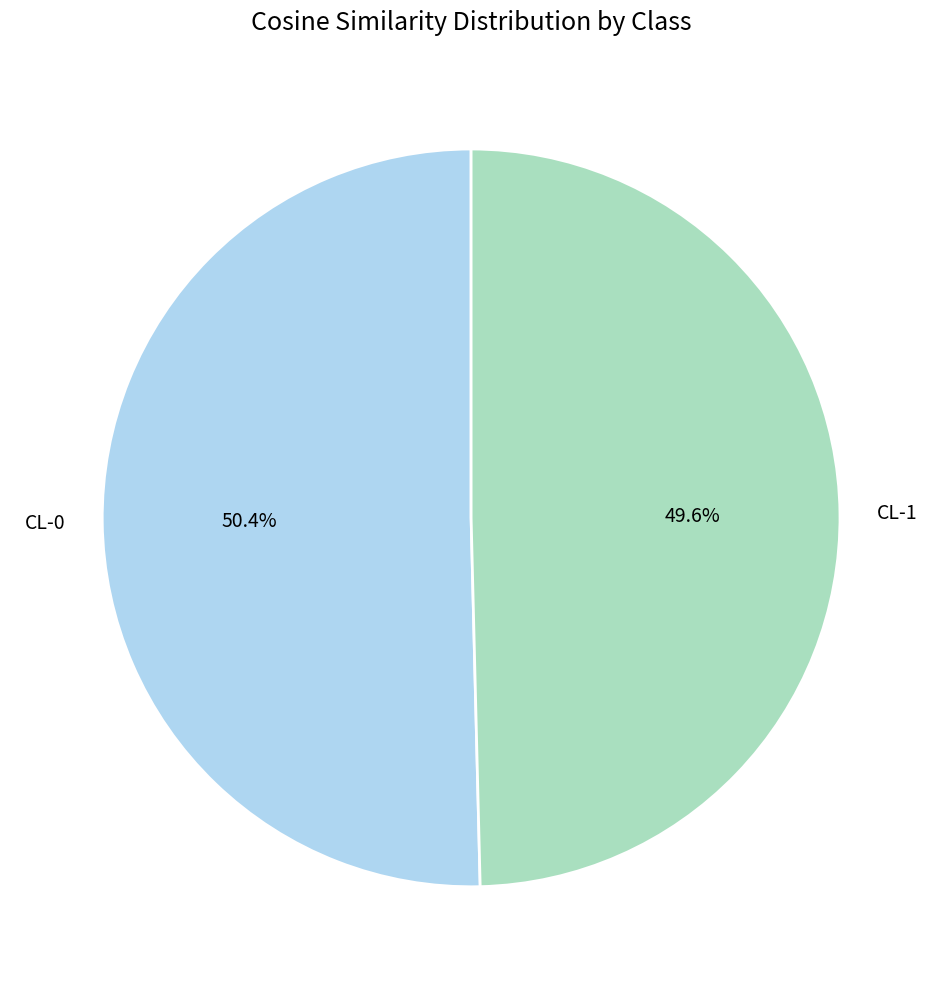

How many segments does this pie chart have?

2